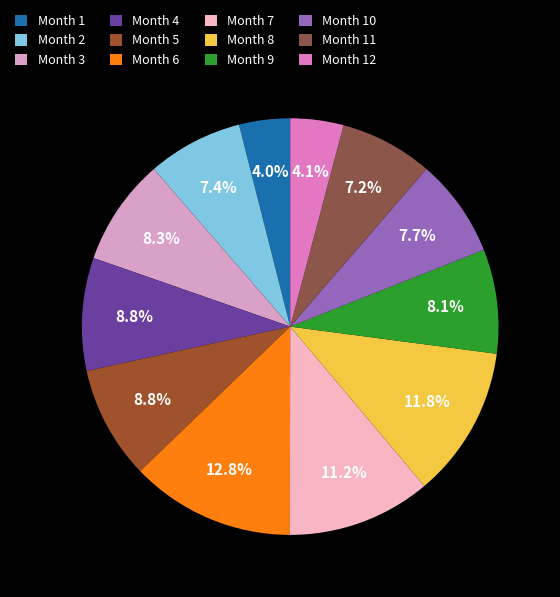

What is the largest slice in the pie chart?

Month 6